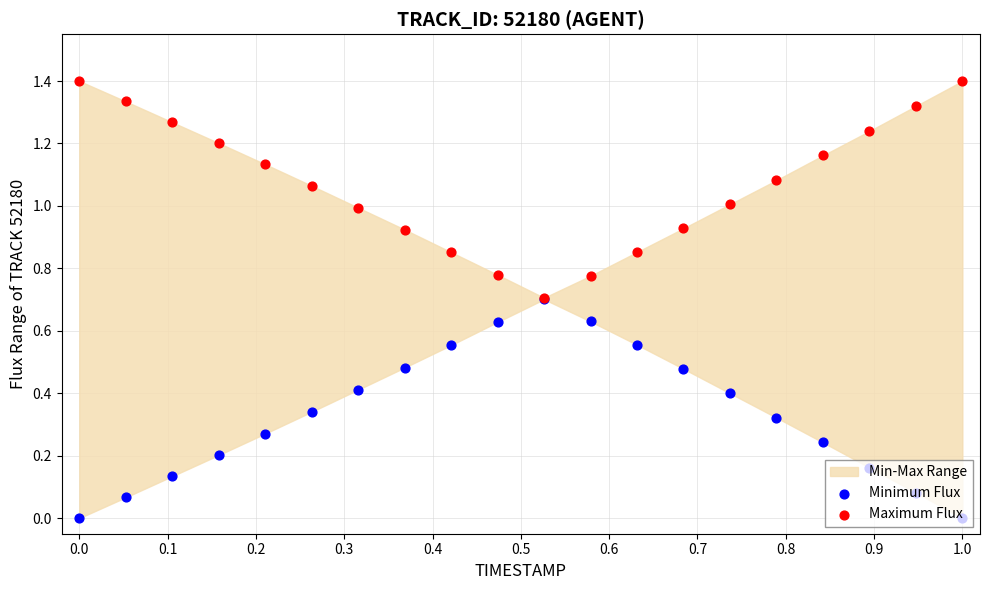

Which series has the largest total across all categories?

Maximum Flux